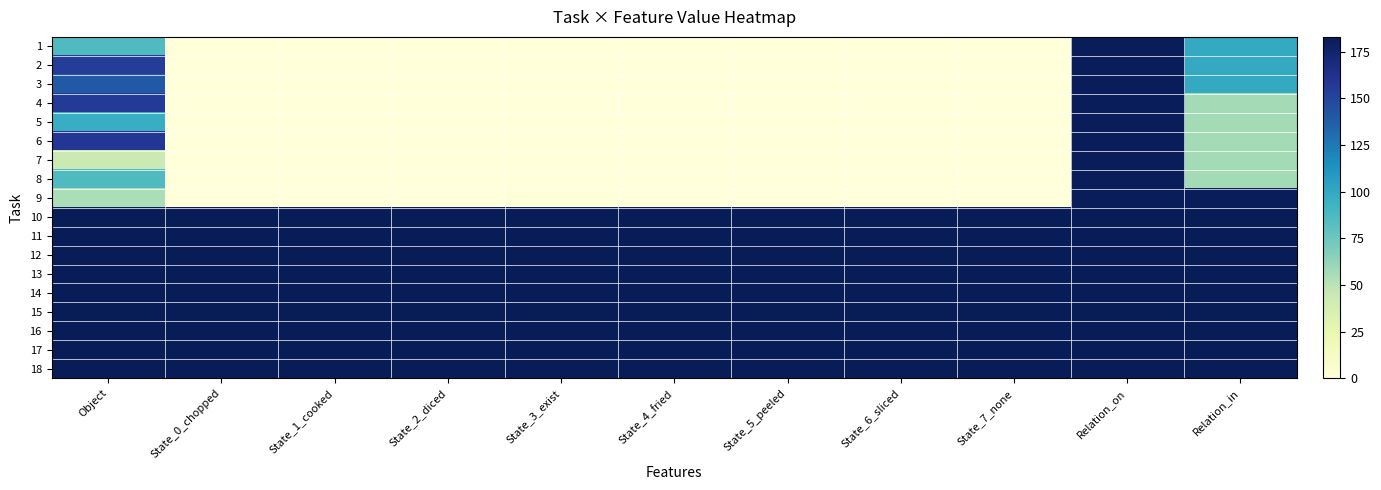

How many data points does each series have?

11